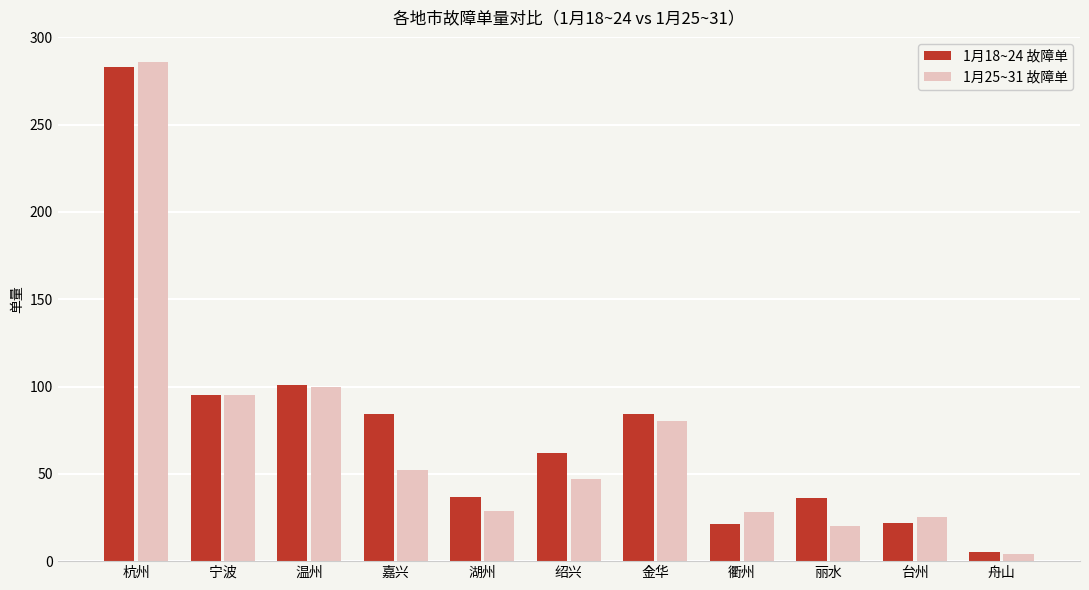

What position from the right is 台州?

2